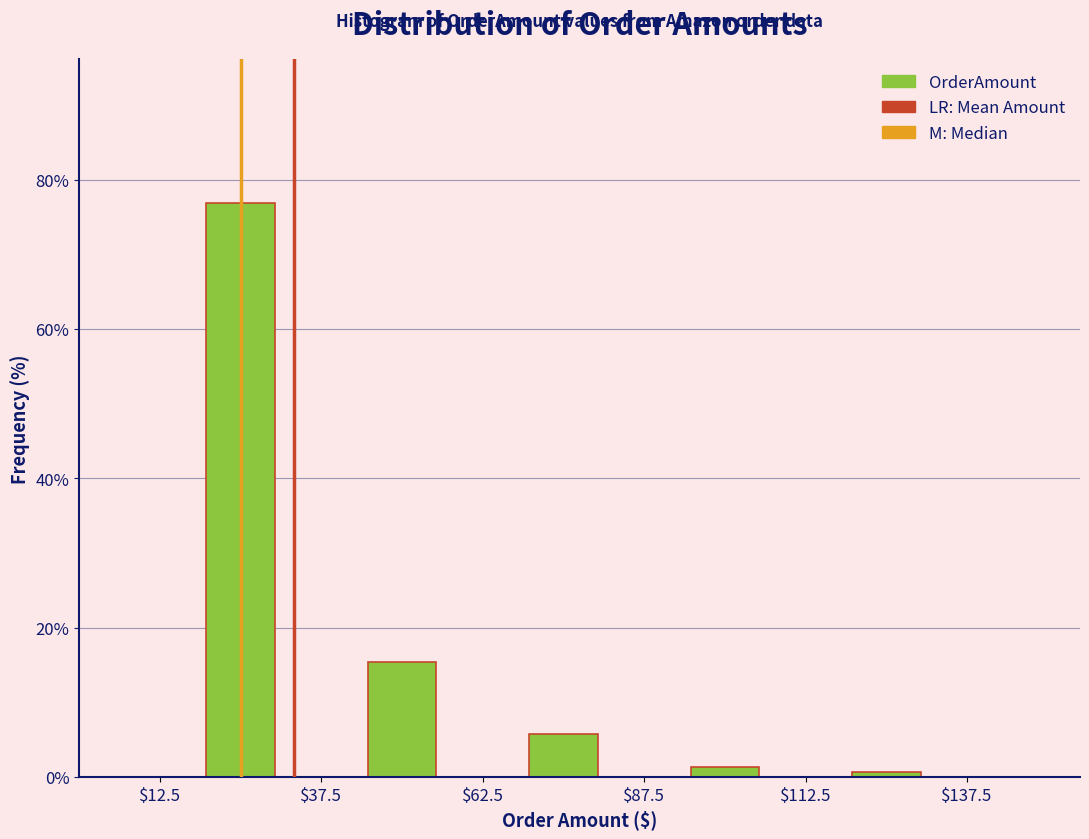

Read against the x-axis, roughly where is the centre of the tallest bar?

25